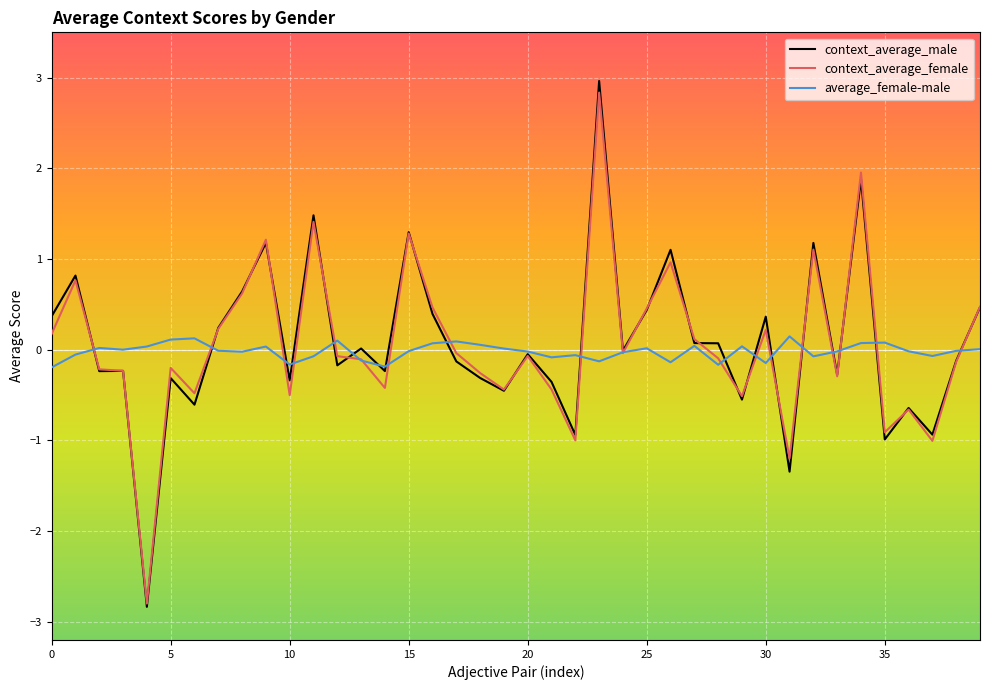

What is the smallest value displayed?

-2.8